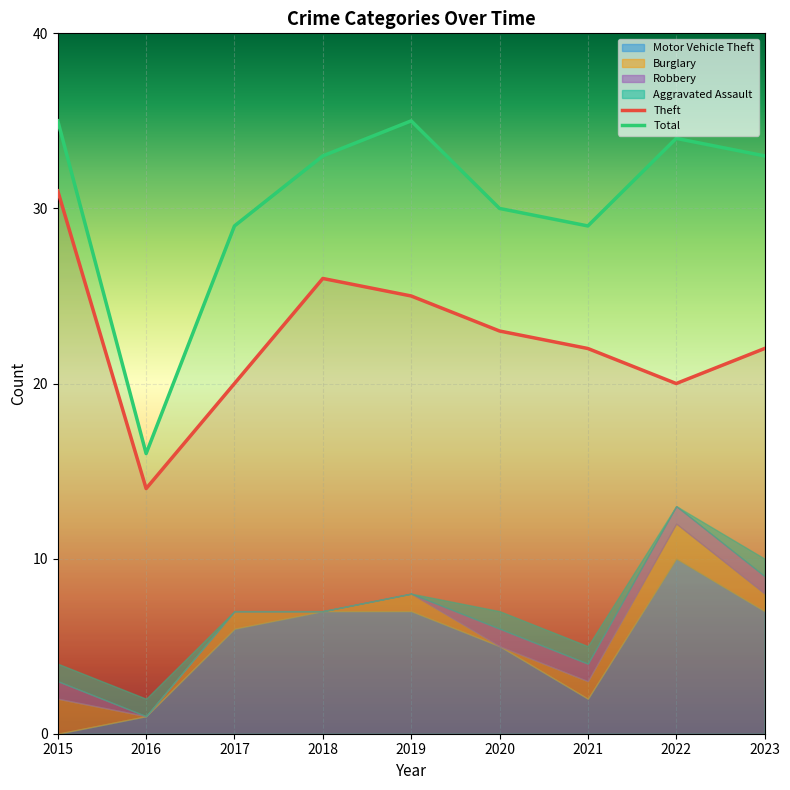

How many lines are shown in the chart?

6